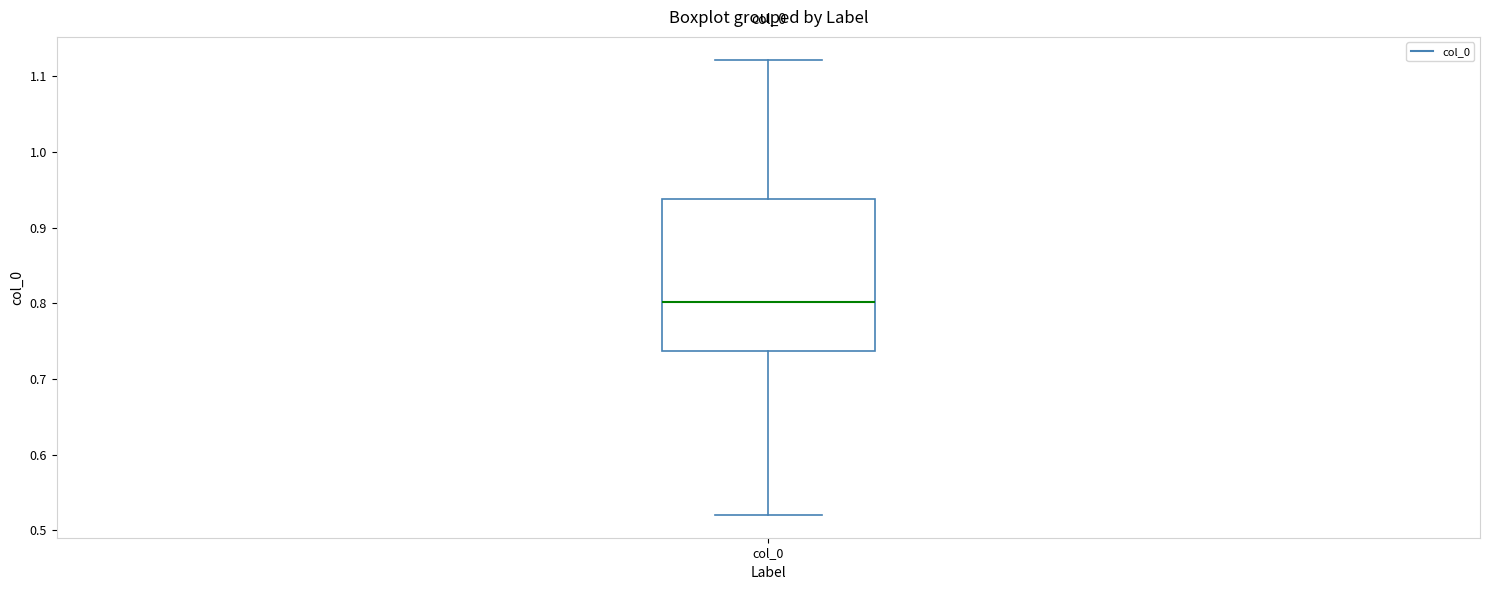

Read this box plot against the y-axis: the position of the median line, the range covered by the box, and the ends of both whiskers. The values are not printed on the chart, so give them approximately, as read against the axis.

median 0.80, box 0.74 to 0.94, whiskers 0.52 to 1.12